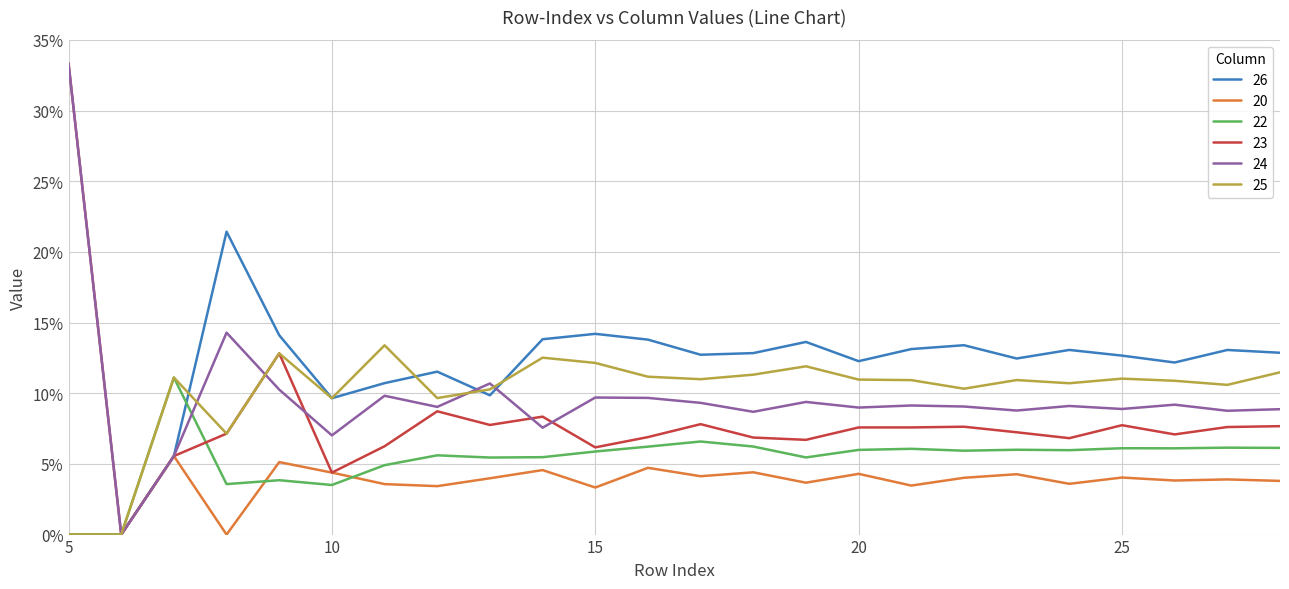

Does the chart display data point markers on the line(s)?

No